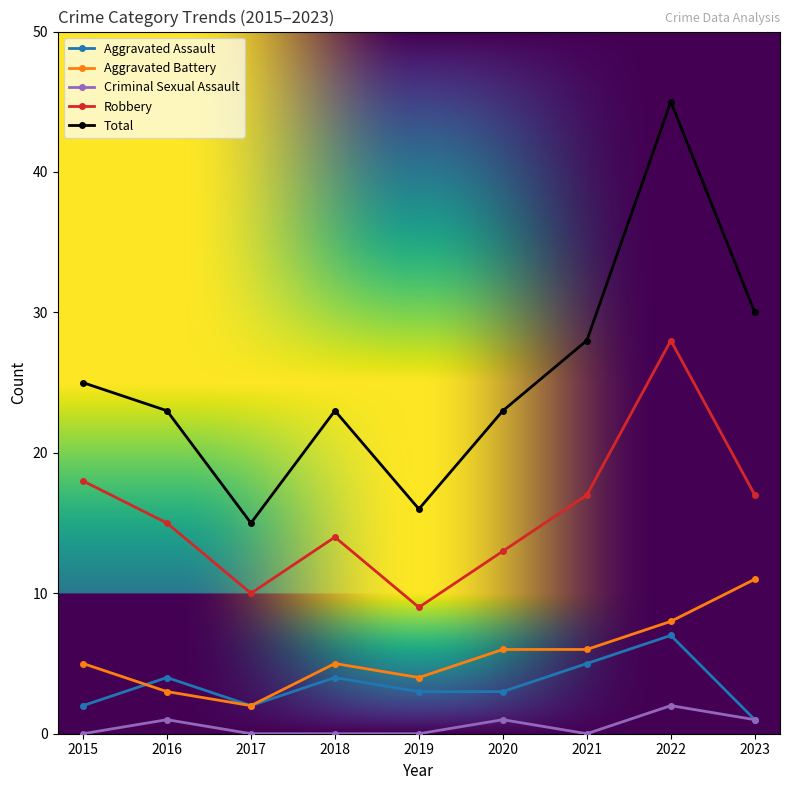

Count the Aggravated Battery values in the range 4 to 6.

5